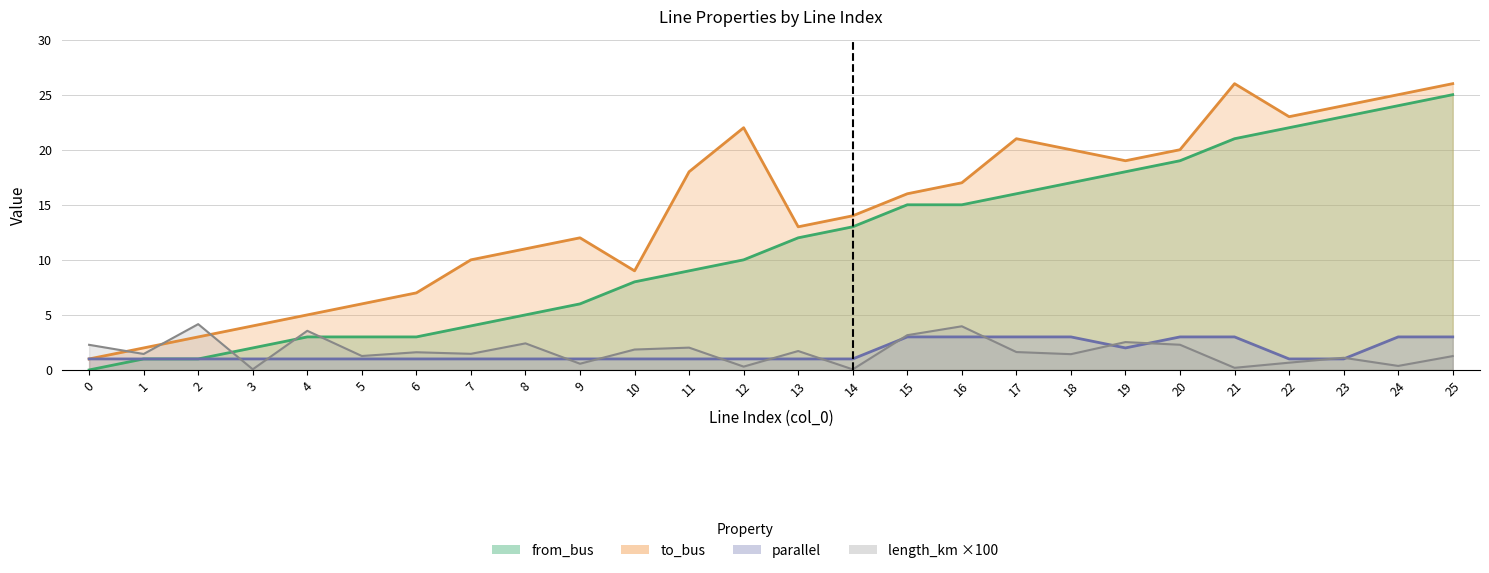

What is the sum of all parallel values?

43.0